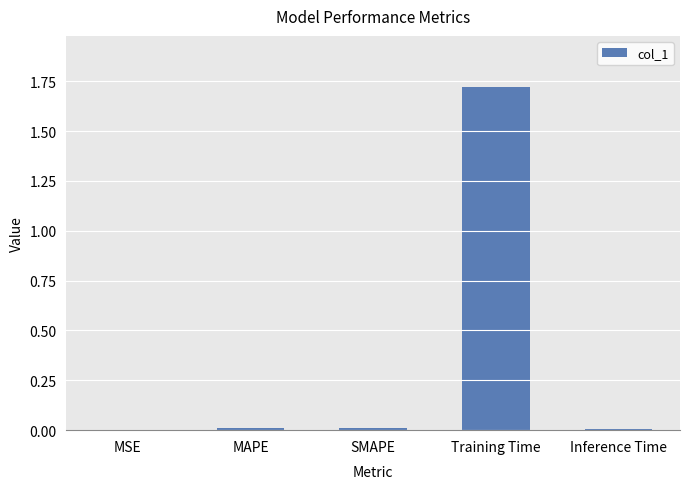

The value at MAPE is 0.0. True or false?

True